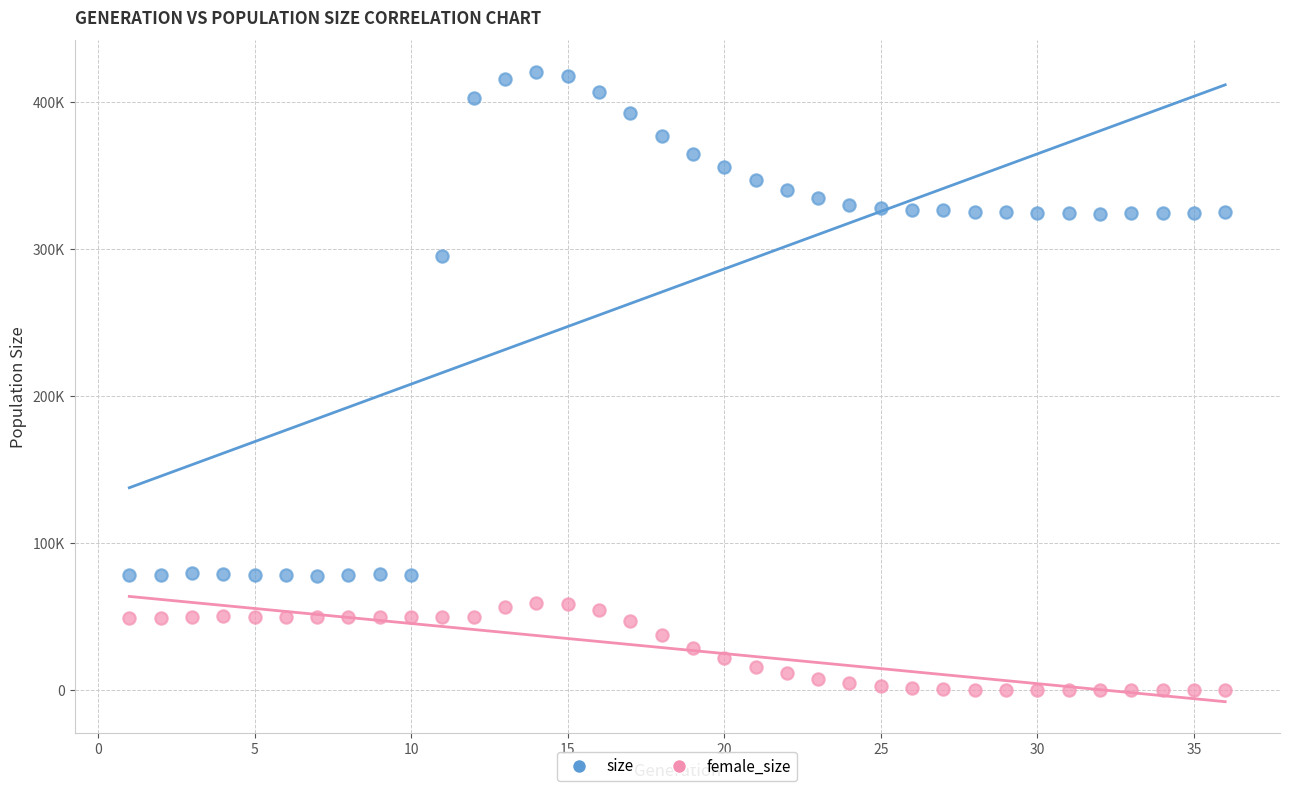

Which series contains the highest Y value?

size